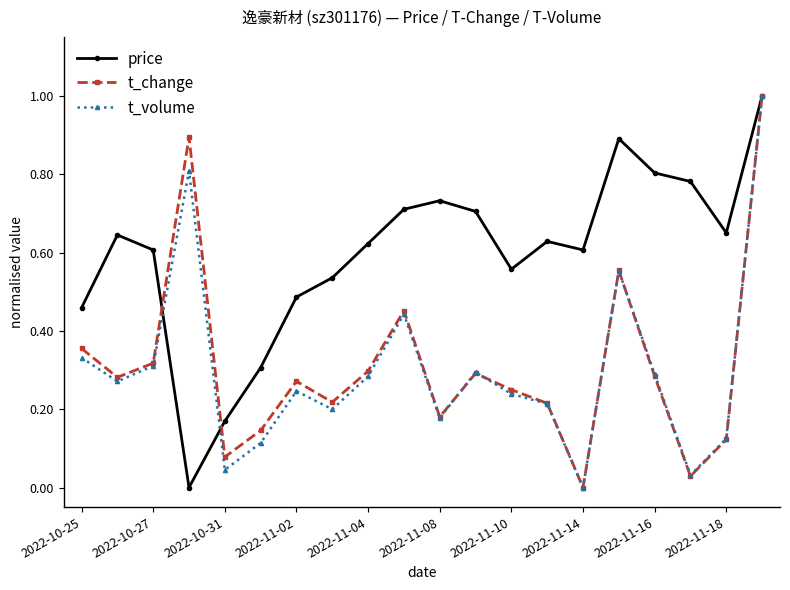

True or false: price has more than 2 points higher than both neighbors.

True